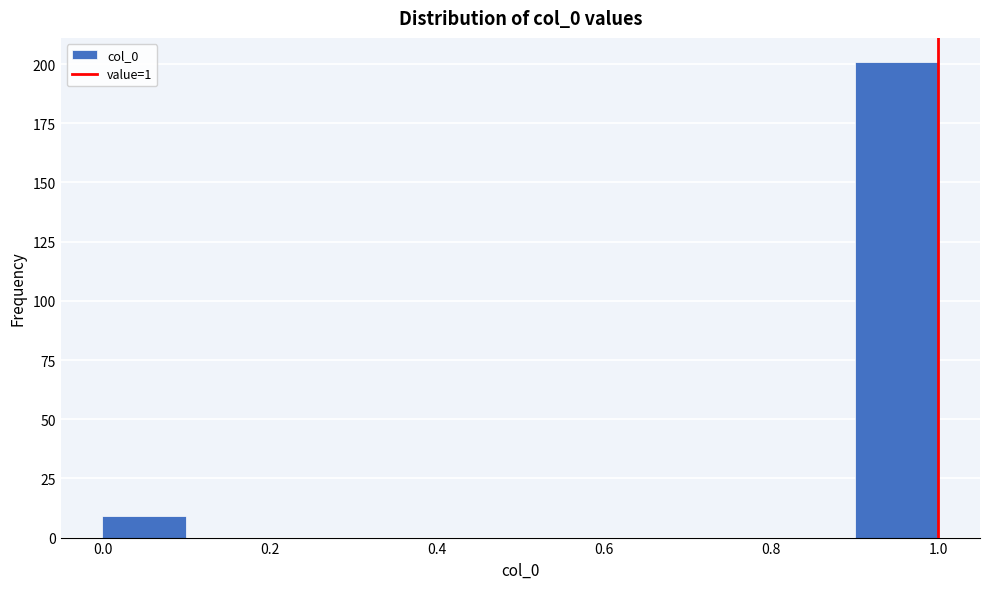

Reading left to right, transcribe this chart: for each bar, give the range it covers on the x-axis and its height. The values are not printed on the chart, so give them approximately, as read against the axis.

0.0 to 0.1: 10
0.1 to 0.2: 0
0.2 to 0.3: 0
0.3 to 0.4: 0
0.4 to 0.5: 0
0.5 to 0.6: 0
0.6 to 0.7: 0
0.7 to 0.8: 0
0.8 to 0.9: 0
0.9 to 1.0: 200